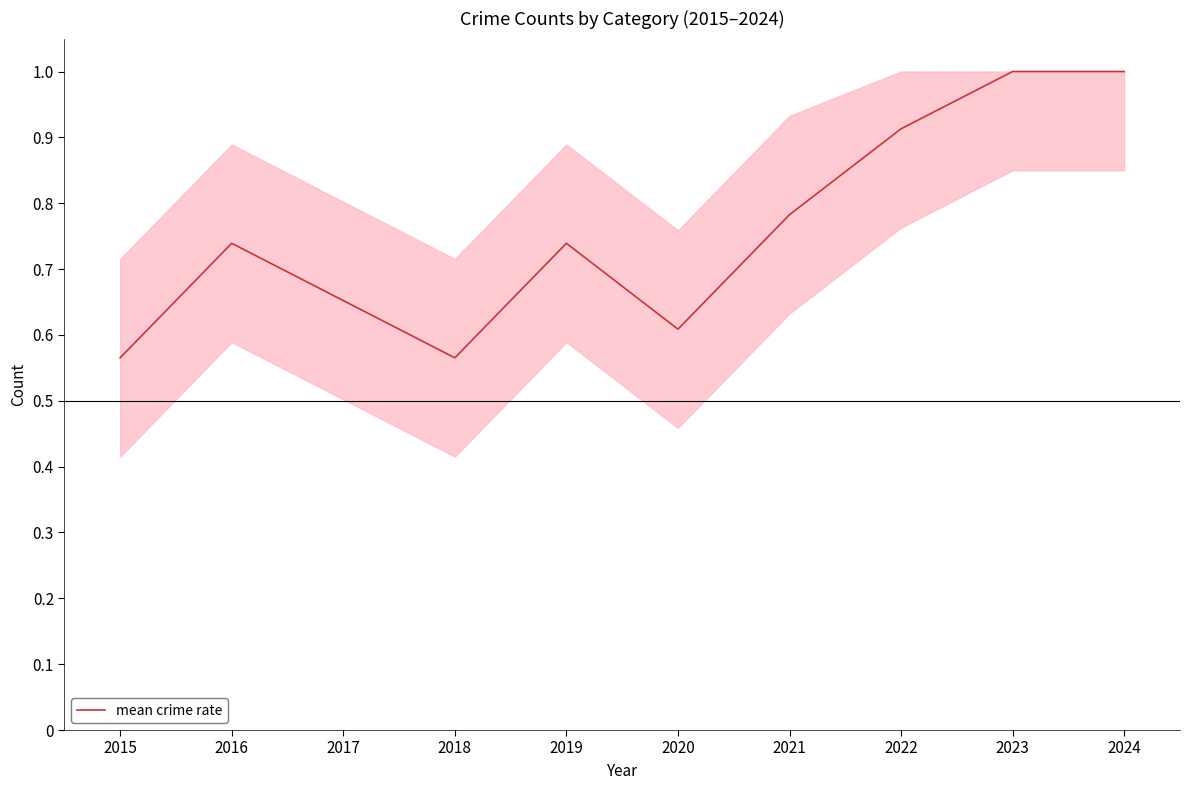

Which has a higher value, 2019 or 2018?

2019